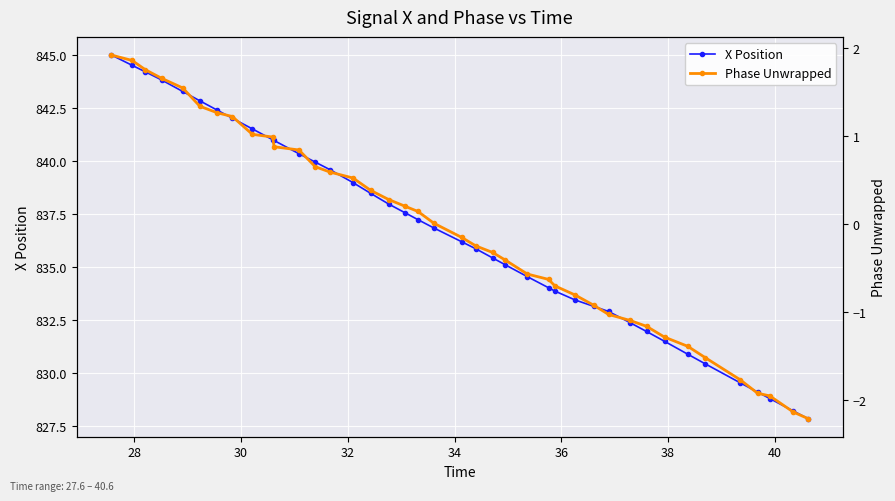

Does the chart display data point markers on the line(s)?

Yes